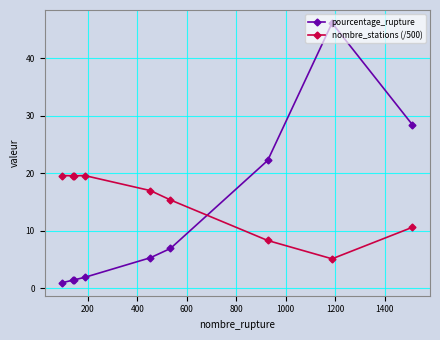

What is the highest value of the pourcentage_rupture series?

46.2